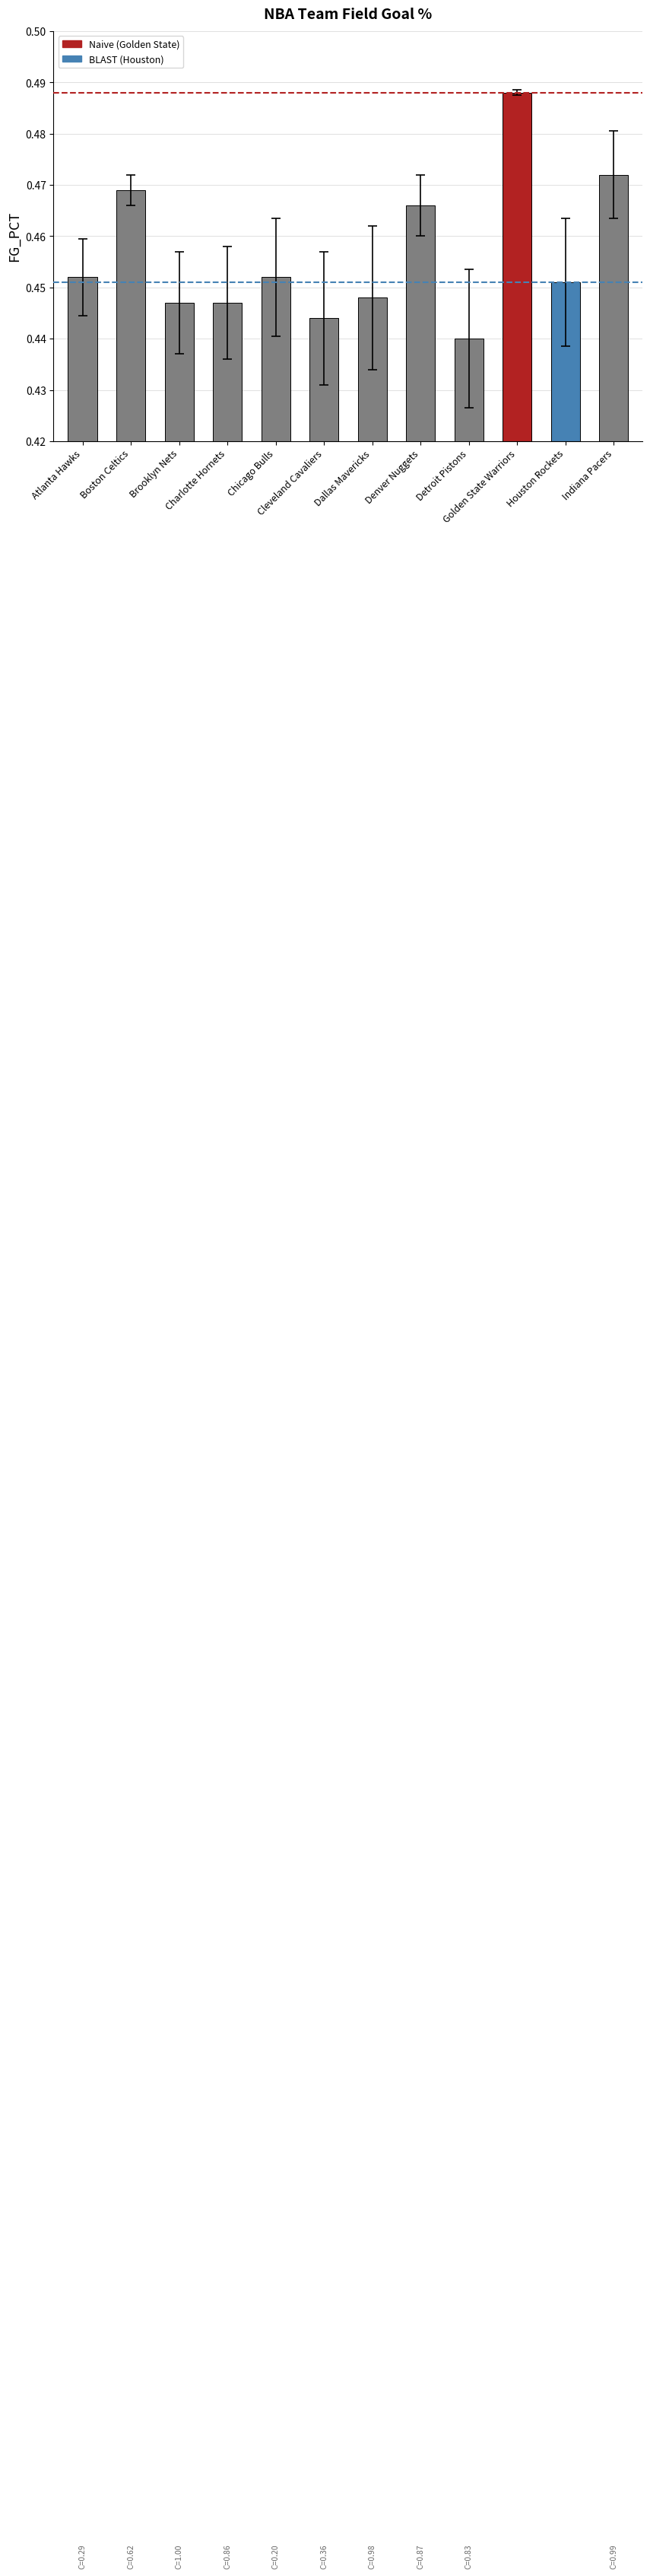

What is the sum of all values?

5.5